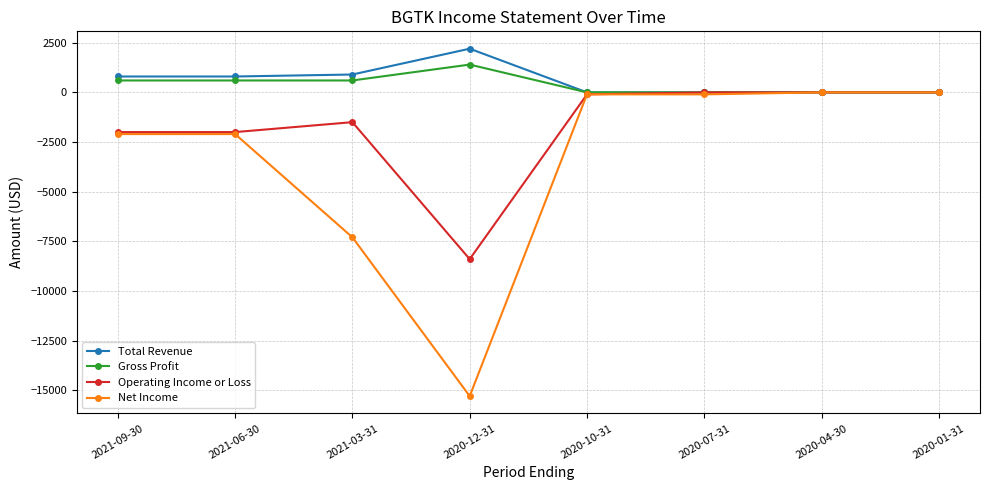

The value of Net Income at 2020-12-31 is -23347. True or false?

False